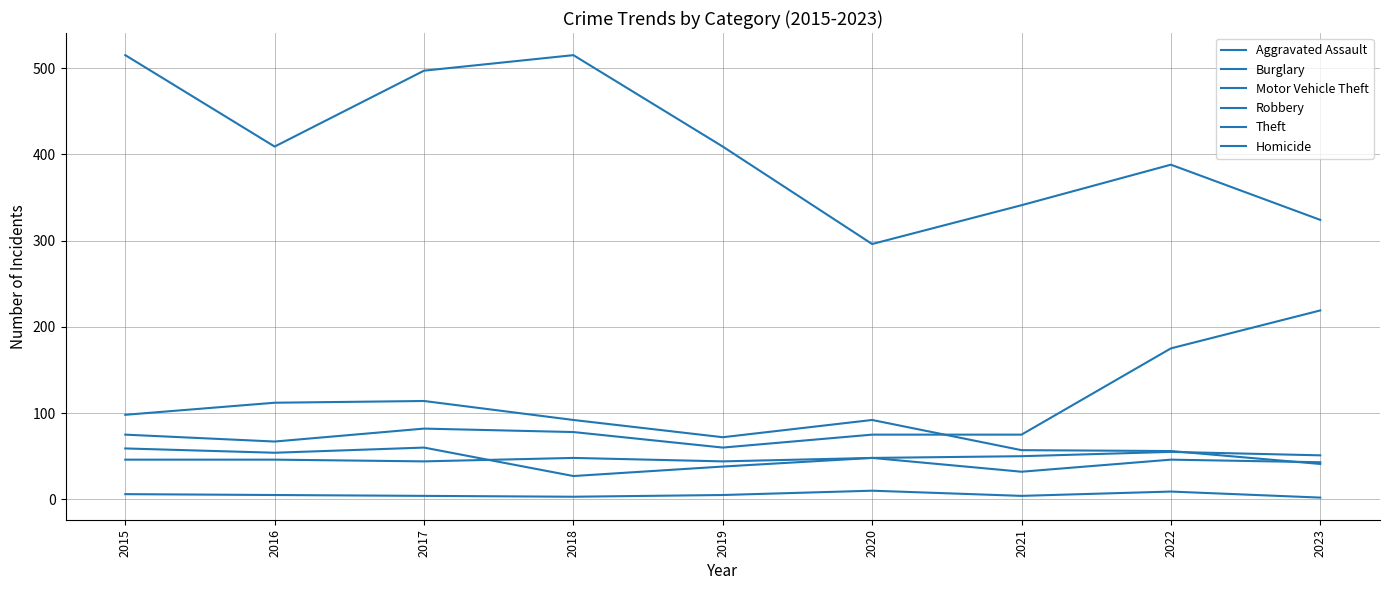

The Burglary series shows 57 at 2021. True or false?

True